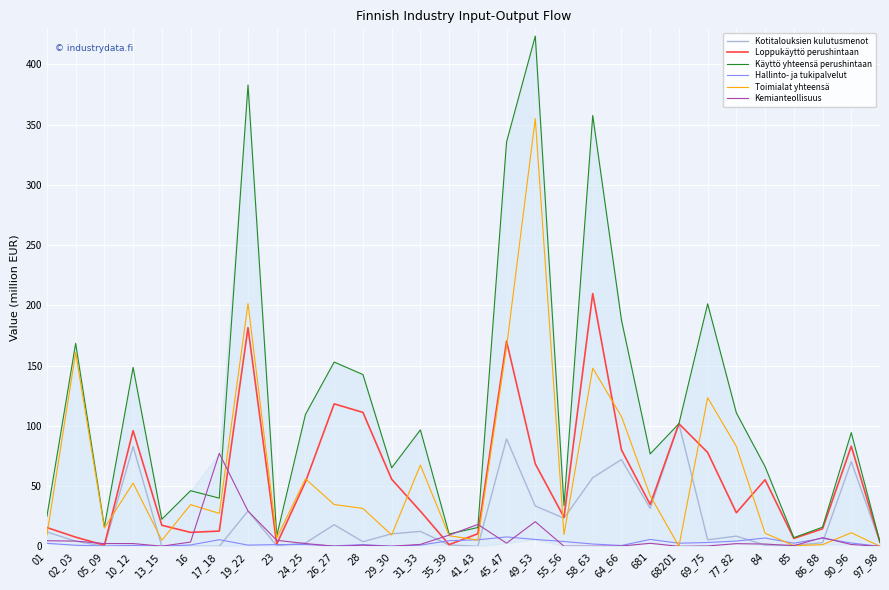

What is the minimum value for Loppukäyttö perushintaan?

1.0